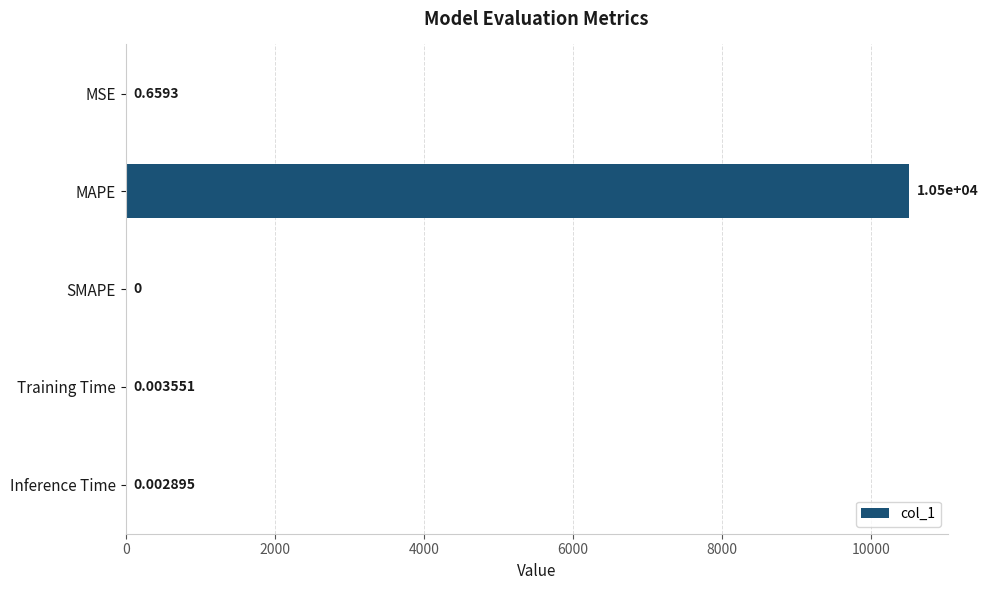

At which label is the value closest to 5249?

MSE